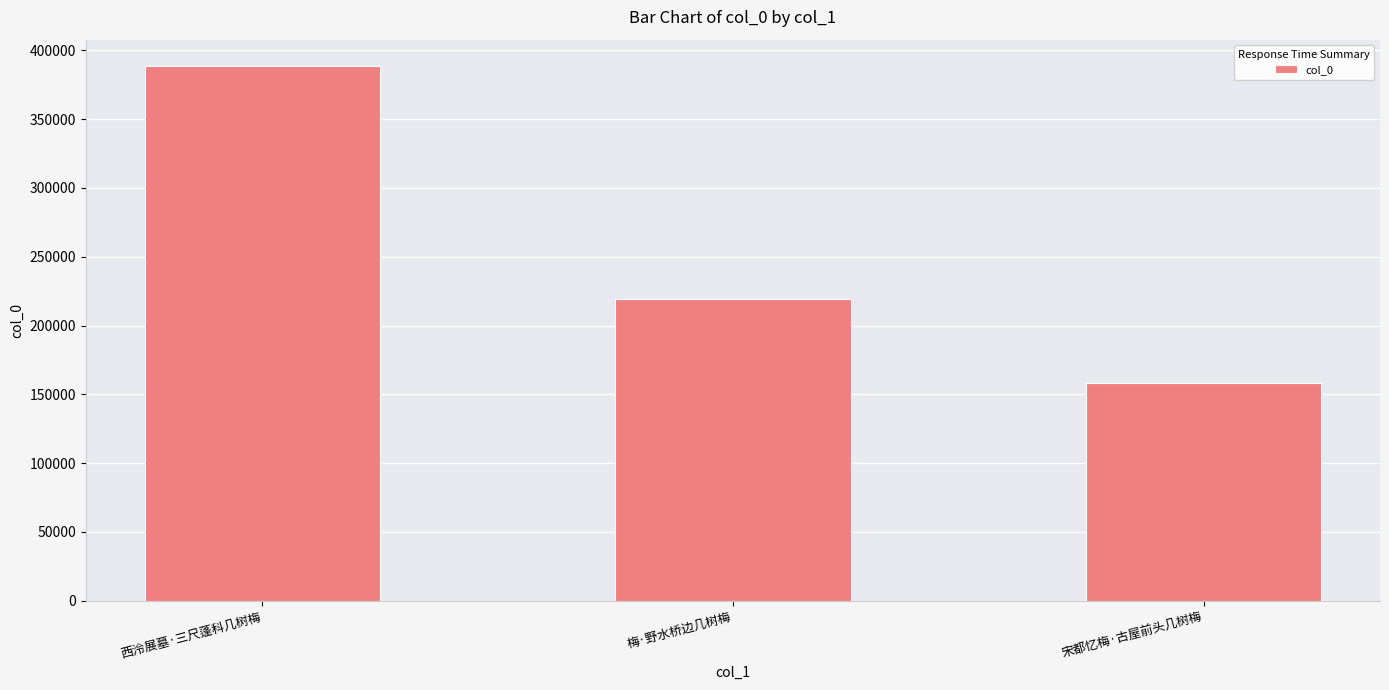

What is the value of the 2nd bar from the left?

219014